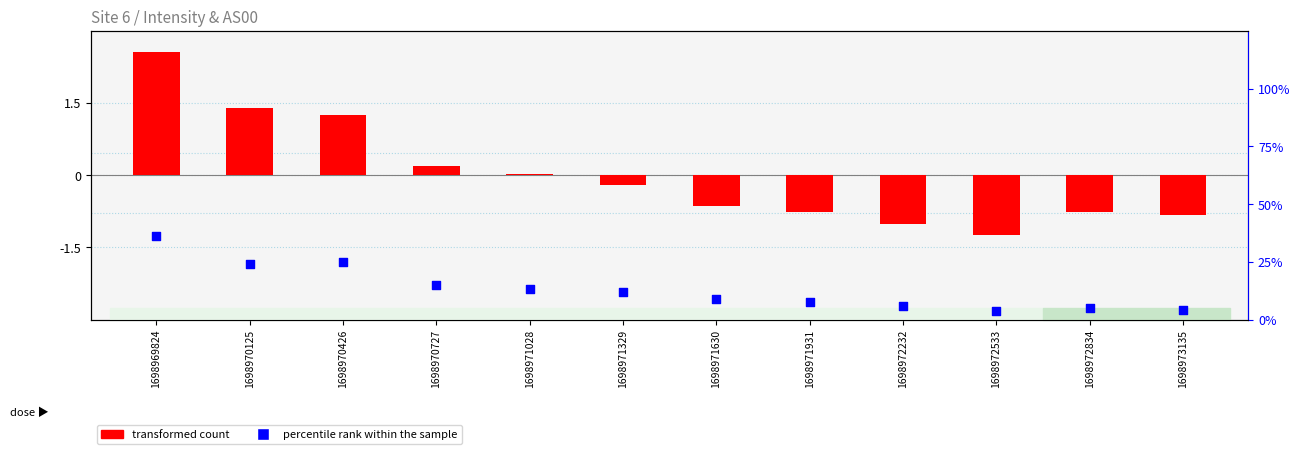

Which series has the largest Y range (max minus min)?

transformed count